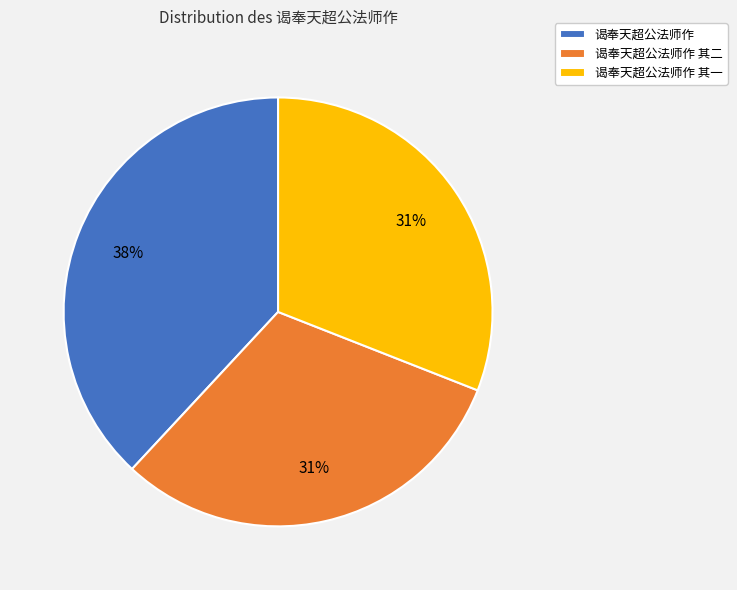

How many segments does this pie chart have?

3